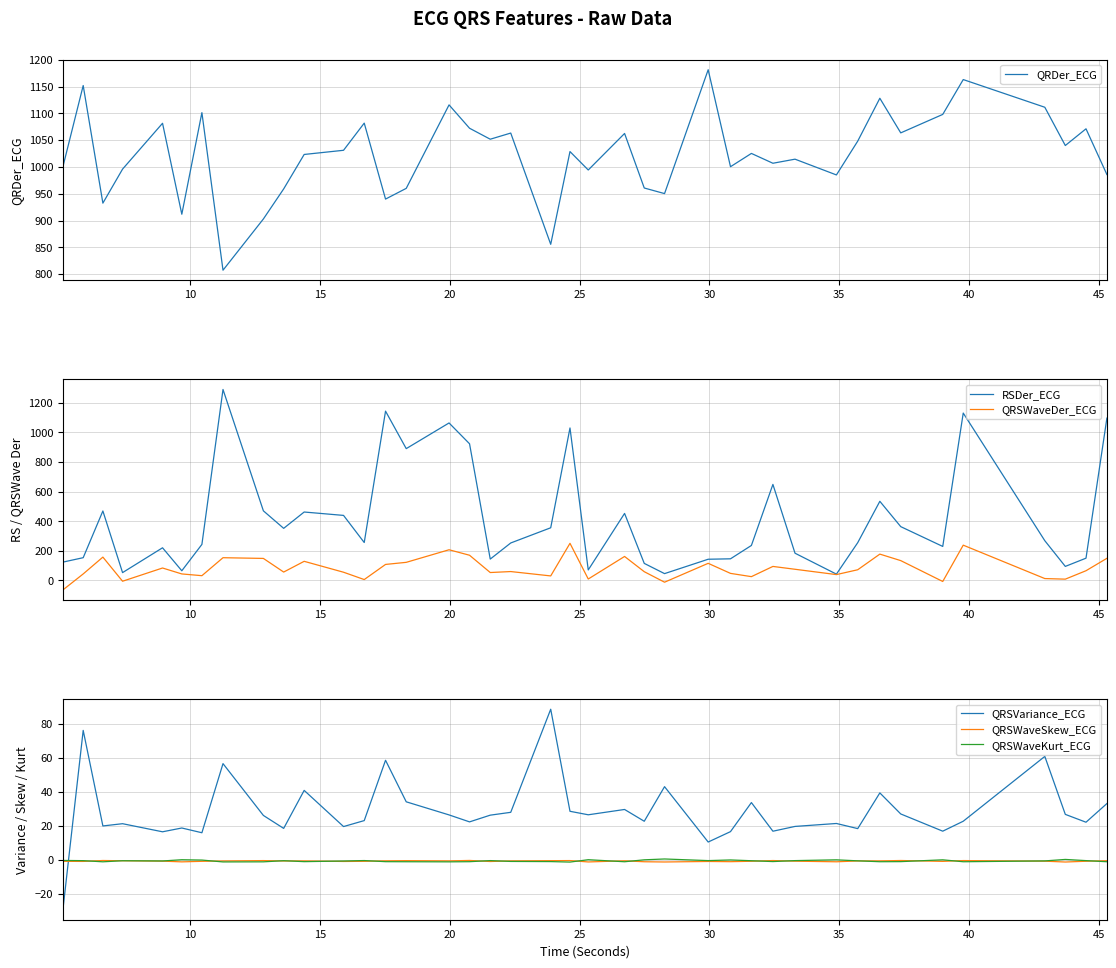

After their last crossing, which series has the higher values: QRSWaveSkew_ECG or QRSVariance_ECG?

QRSVariance_ECG